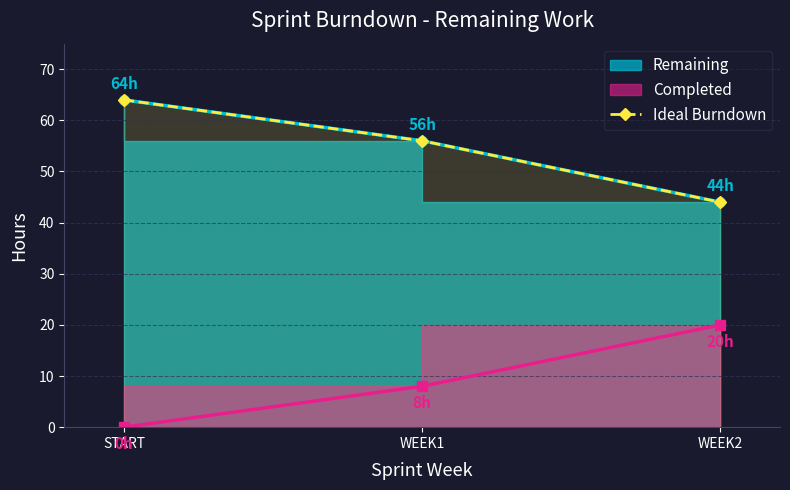

What is the average value?

55